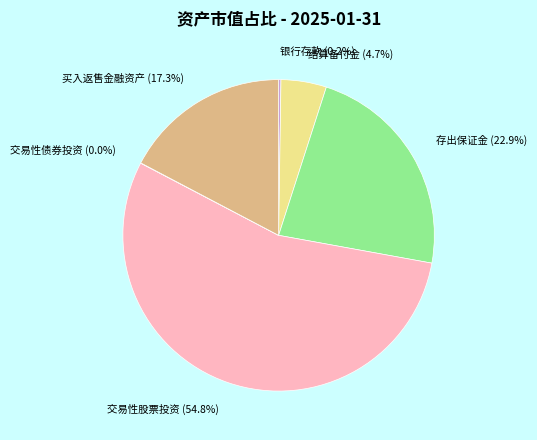

Between 结算备付金 (4.7%) and 存出保证金 (22.9%), which is larger?

存出保证金 (22.9%)